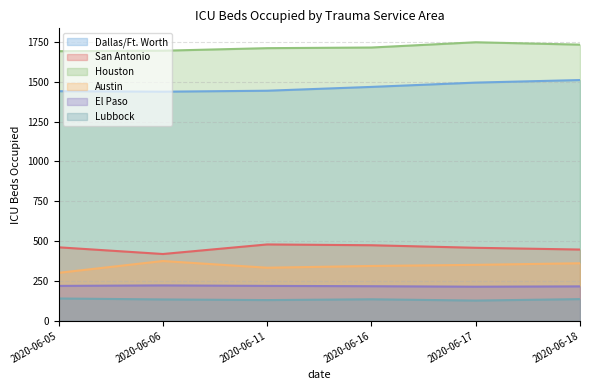

Reading left to right, list all the values displayed in this chart.

Dallas/Ft. Worth: 1440	1437	1443	1467	1494	1510
San Antonio: 461	419	479	474	458	447
Houston: 1691	1694	1710	1714	1747	1732
Austin: 301	375	333	344	351	361
El Paso: 219	222	219	217	214	216
Lubbock: 140	134	130	135	127	136